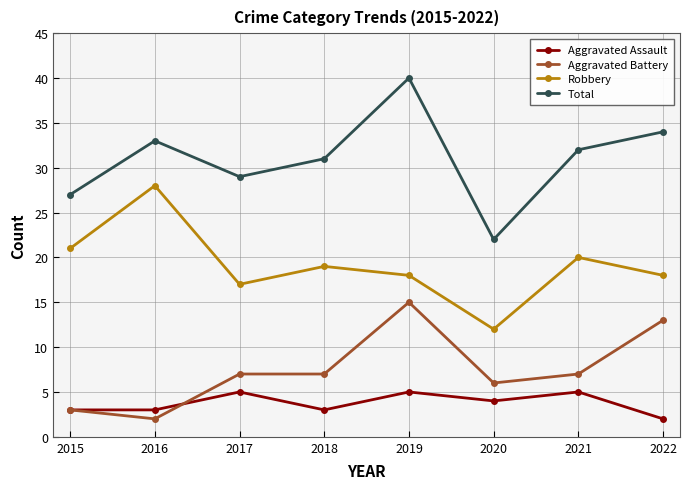

True or false: Robbery and Total cross at least once.

False